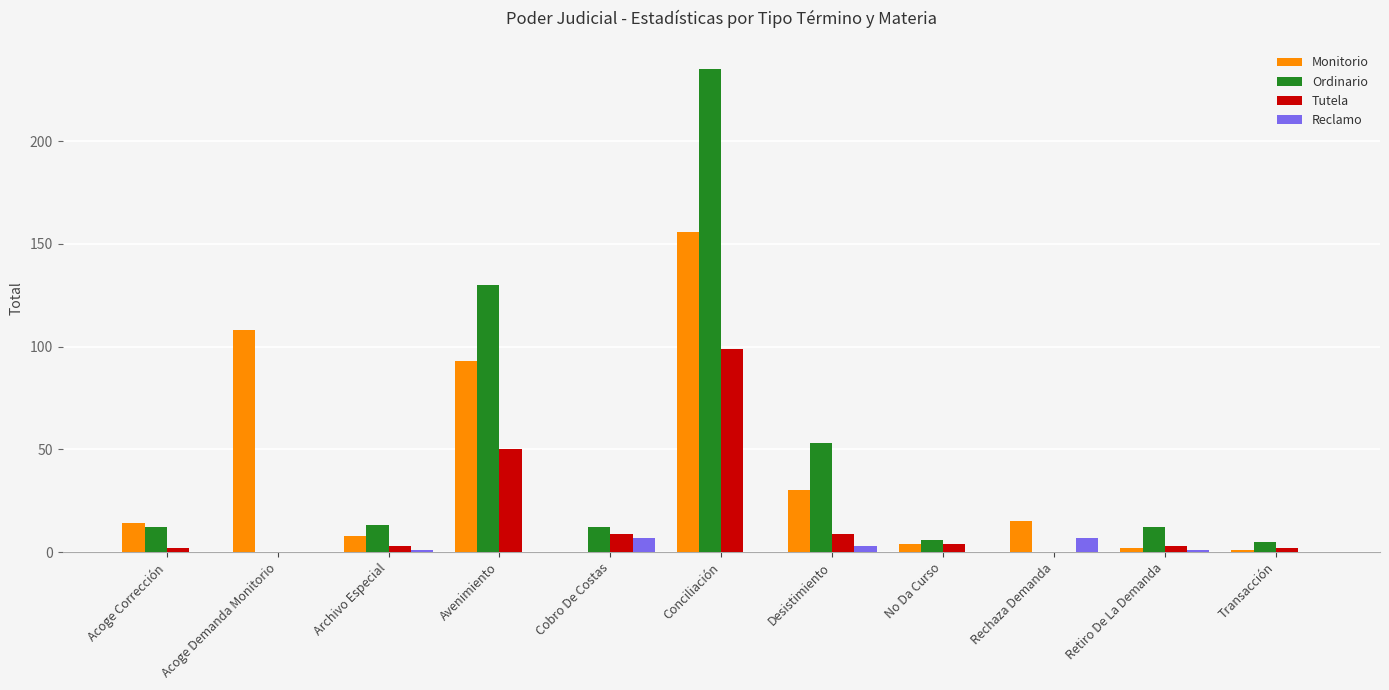

Reading left to right, list all the values displayed in this chart.

Monitorio: 14	108	8	93	0	156	30	4	15	2	1
Ordinario: 12	0	13	130	12	235	53	6	0	12	5
Tutela: 2	0	3	50	9	99	9	4	0	3	2
Reclamo: 0	0	1	0	7	0	3	0	7	1	0